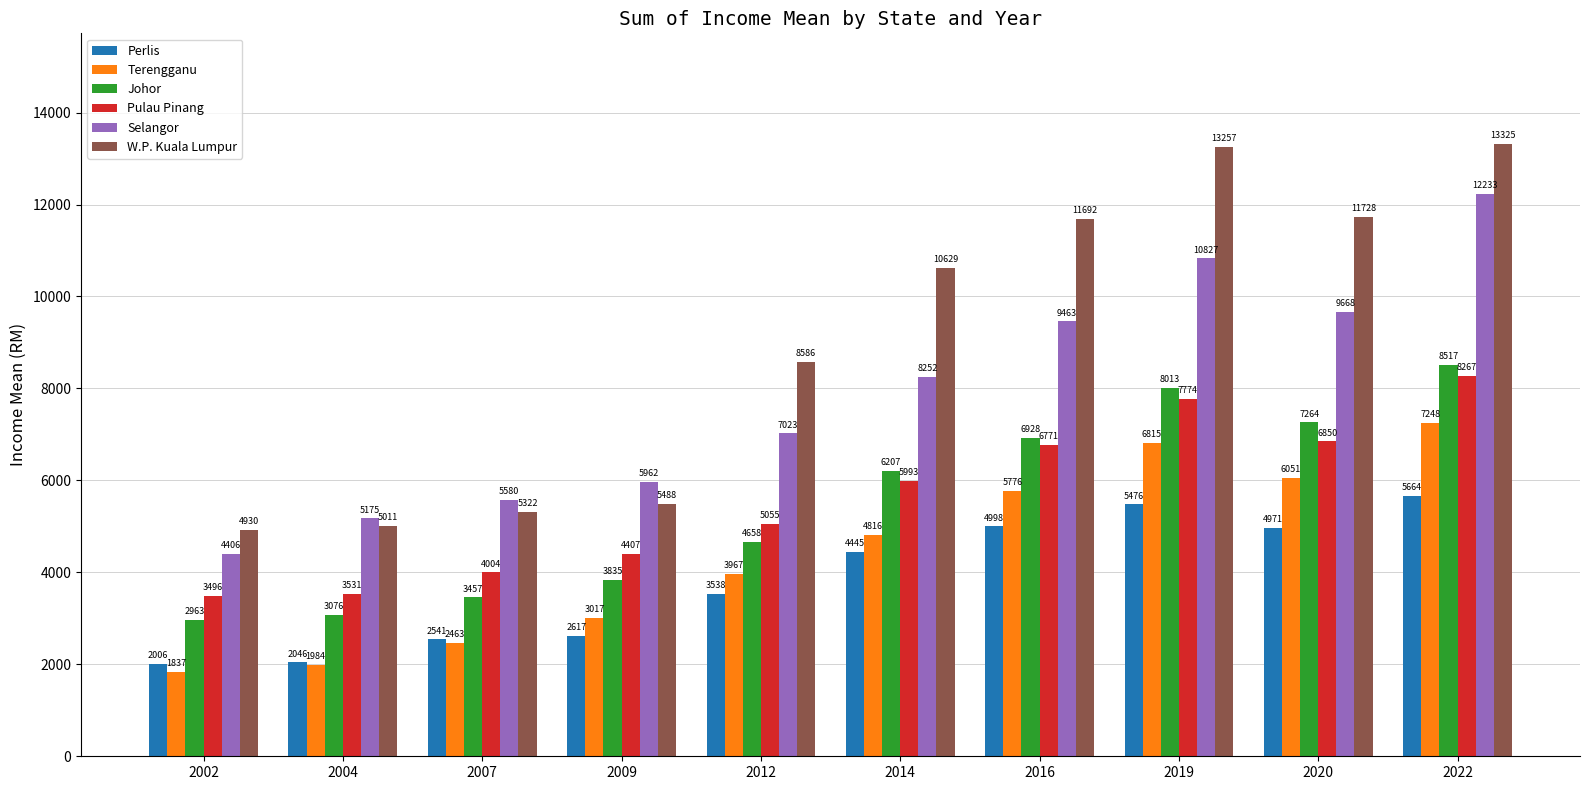

How many bars are there in each group?

6